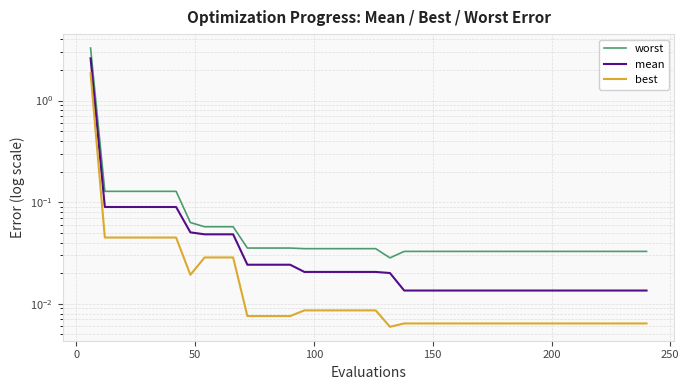

Rank the series by their maximum value, from highest to lowest.

worst, mean, best